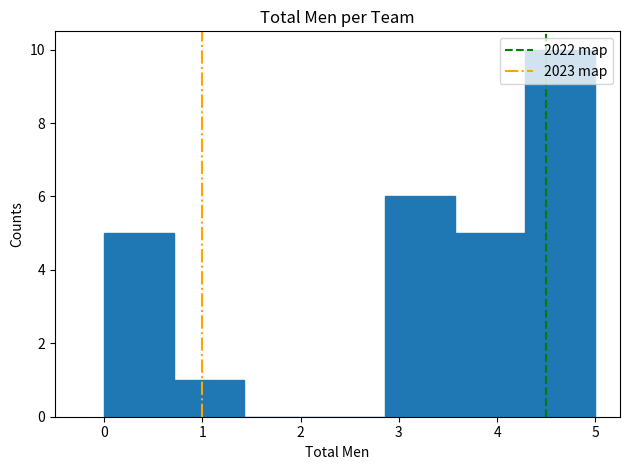

Reading left to right, transcribe this chart: for each bar, give the range it covers on the x-axis and its height. Neither the bar edges nor the heights are printed on the chart, so give them approximately, as read against the axes.

0.0 to 0.7: 5
0.7 to 1.4: 1
1.4 to 2.1: 0
2.1 to 2.9: 0
2.9 to 3.6: 6
3.6 to 4.3: 5
4.3 to 5.0: 10